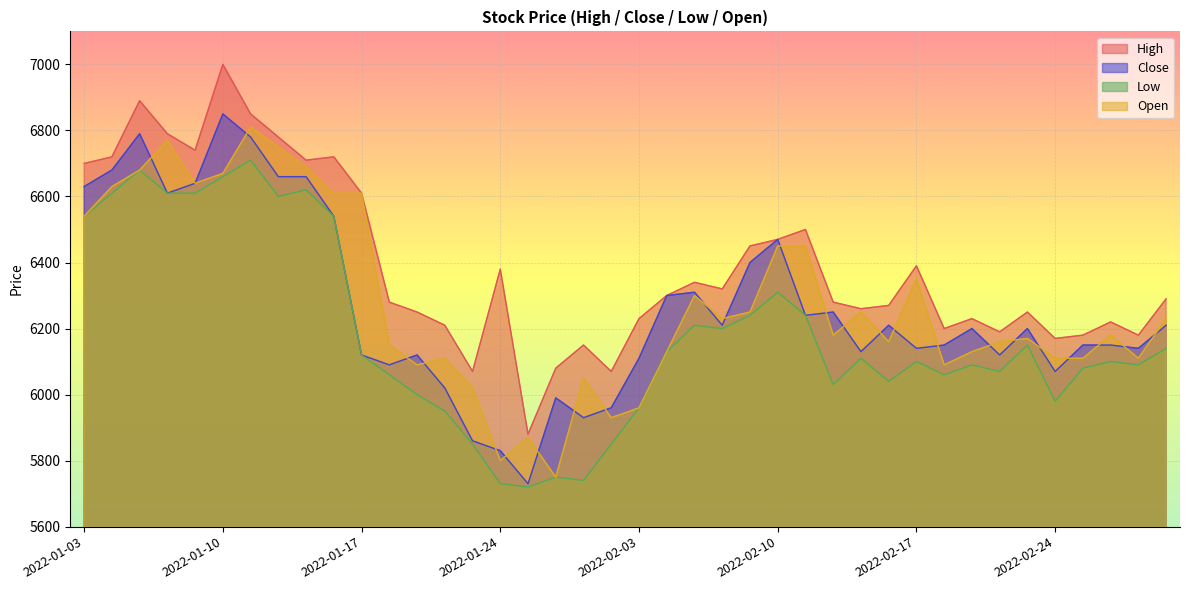

The value of Open at 2022-02-24 is 8857. True or false?

False